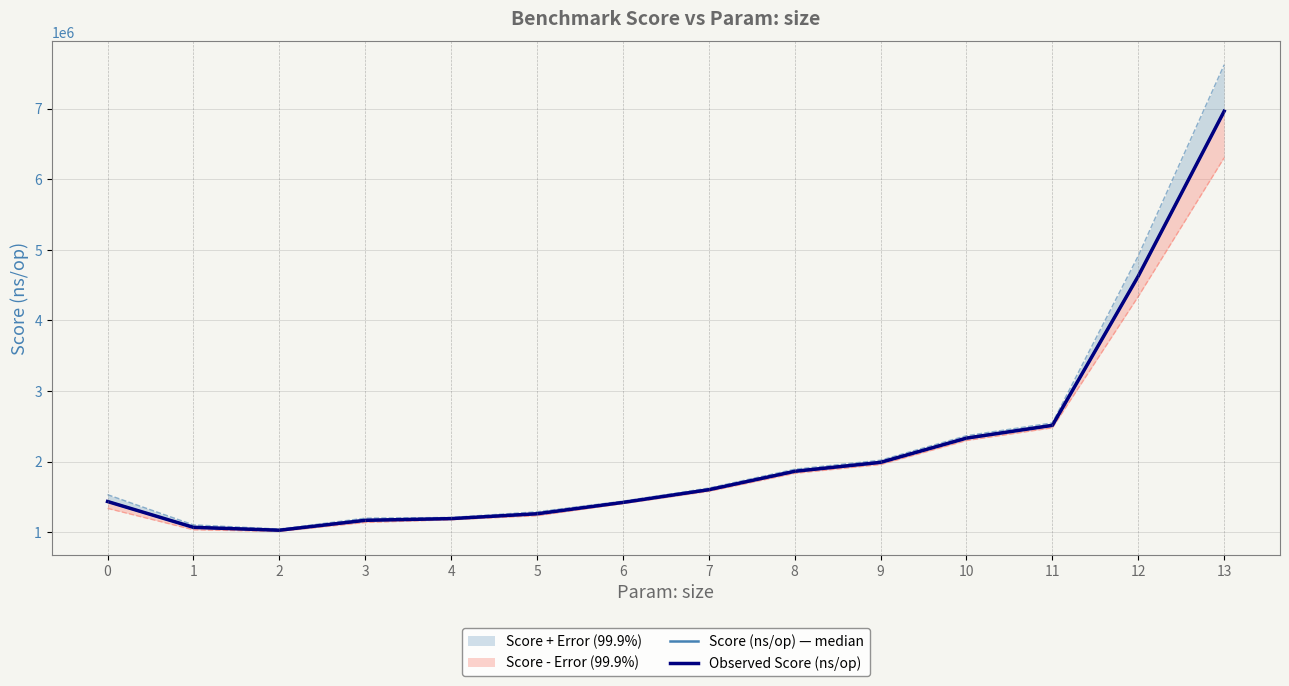

Reading right to left, list all the values displayed in this chart.

Score (ns/op) — median: 13=6963241	12=4627969	11=2514120	10=2333172	9=1989924	8=1863118	7=1602361	6=1422261	5=1261650	4=1192944	3=1168869	2=1028480	1=1069421	0=1435175
Observed Score (ns/op): 13=6963241	12=4627969	11=2514120	10=2333172	9=1989924	8=1863118	7=1602361	6=1422261	5=1261650	4=1192944	3=1168869	2=1028480	1=1069421	0=1435175